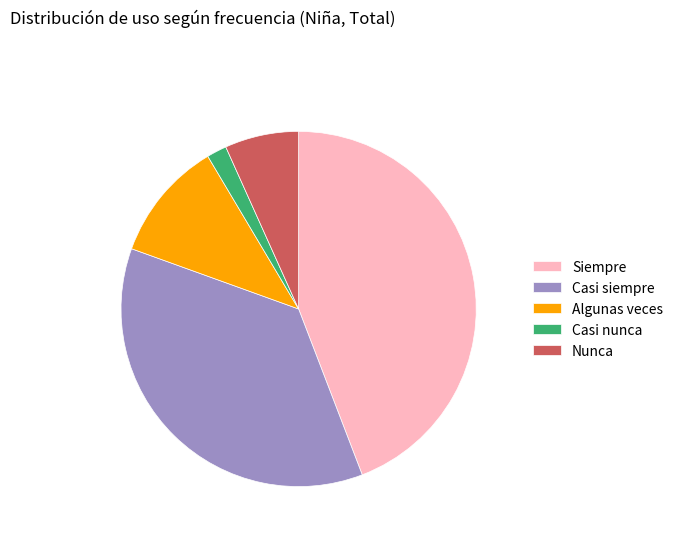

Which slice is the smallest?

Casi nunca